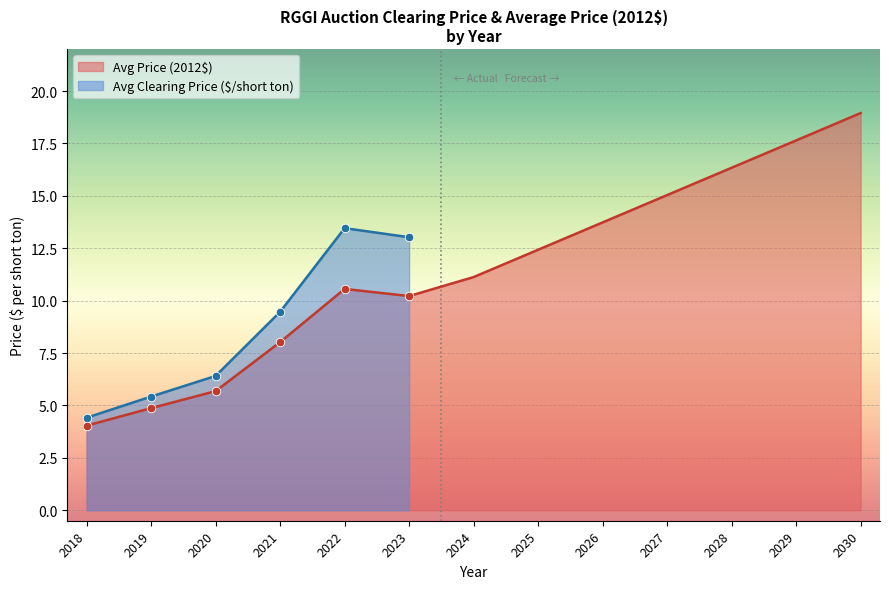

The Avg Price (2012$) series shows 2.4 at 2019. True or false?

False